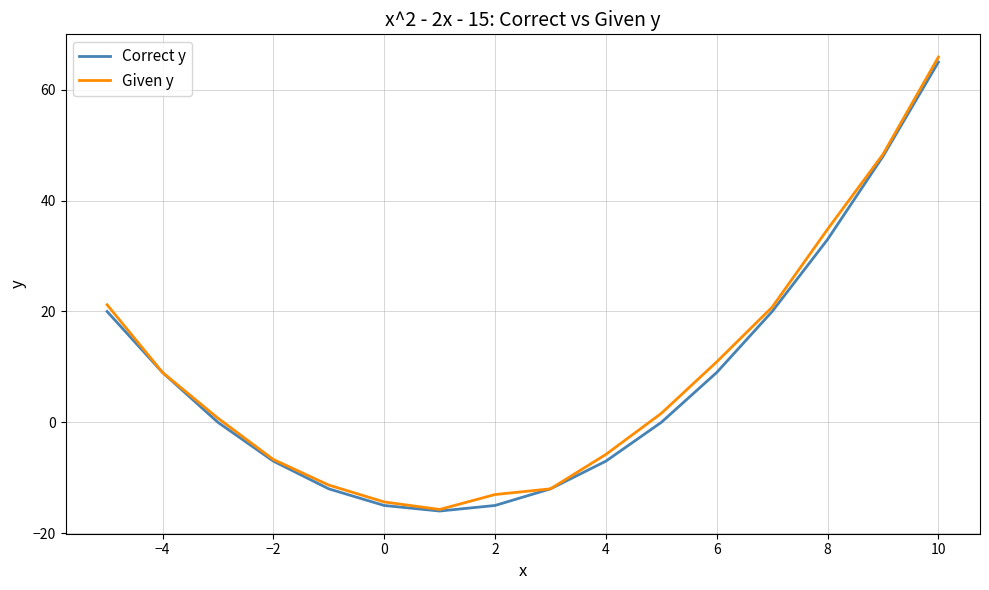

What is the difference between the second highest and second lowest values in the Correct y series?

63.0